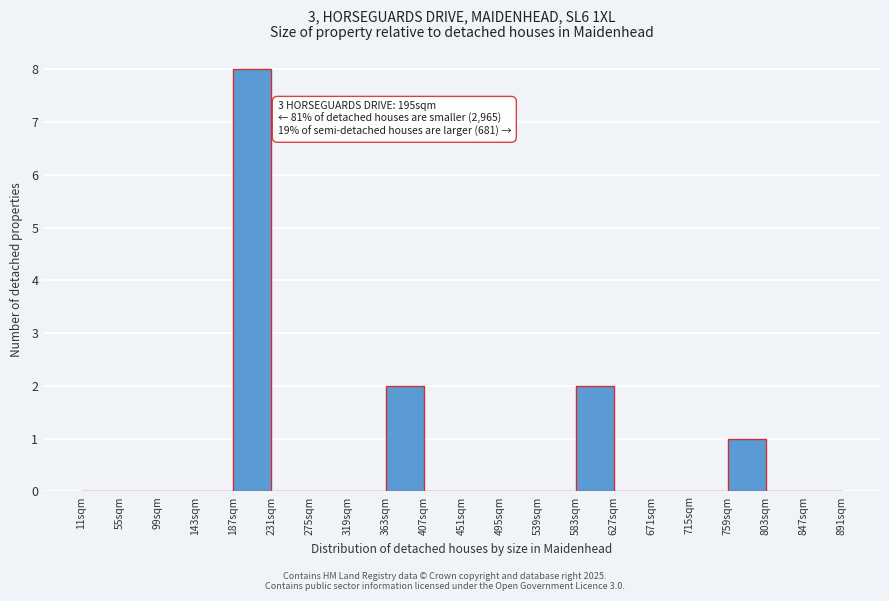

Over which range of the x-axis is the bar tallest?

187 to 231